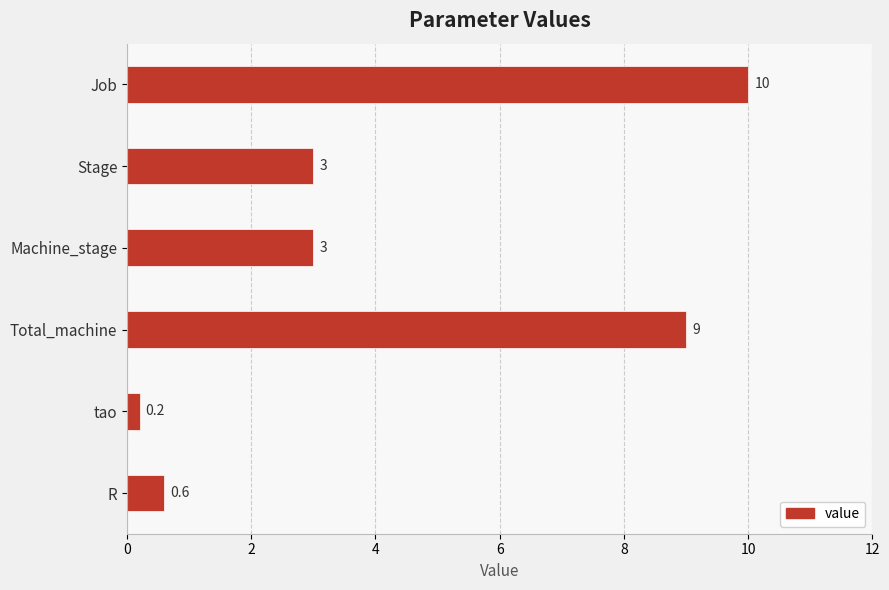

What is the ratio of the value at Machine_stage to the value at Stage?

1.0